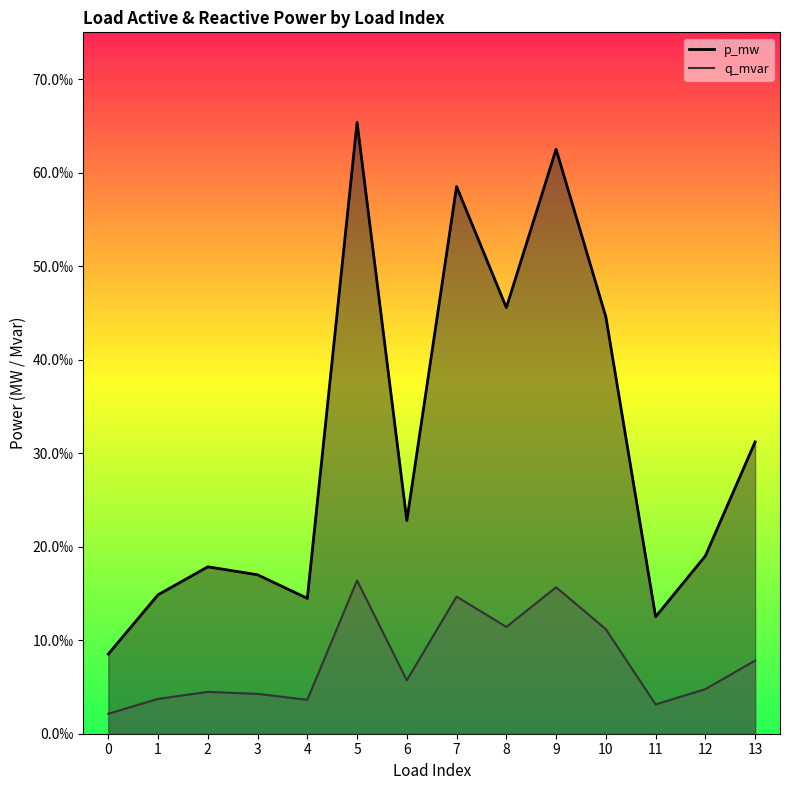

Count the number of data series in this chart.

2